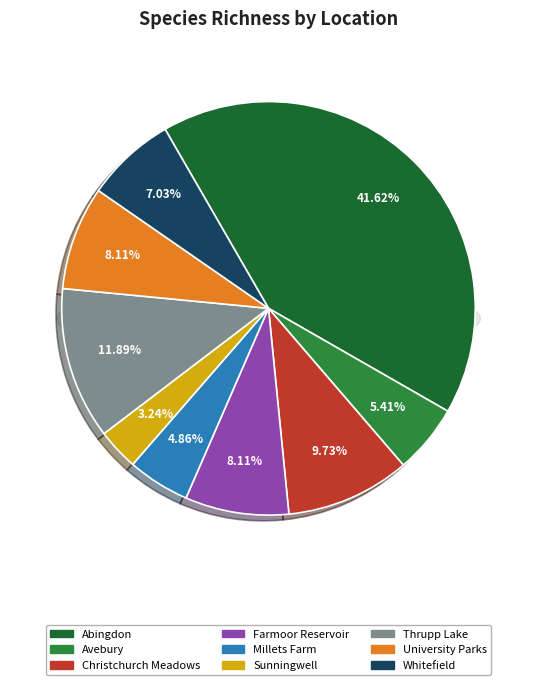

To the nearest percent, what is the combined percentage of Whitefield and Avebury?

12%